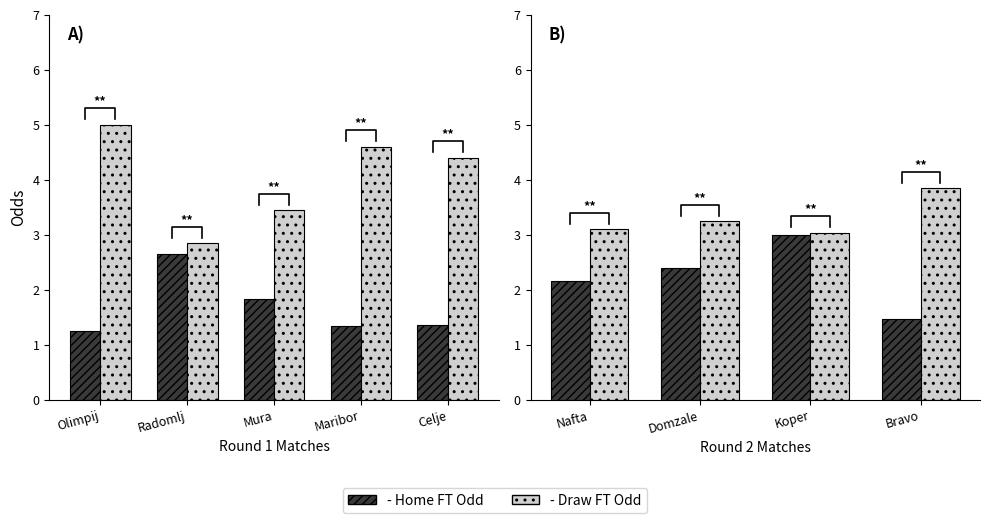

How many groups of bars are there?

4